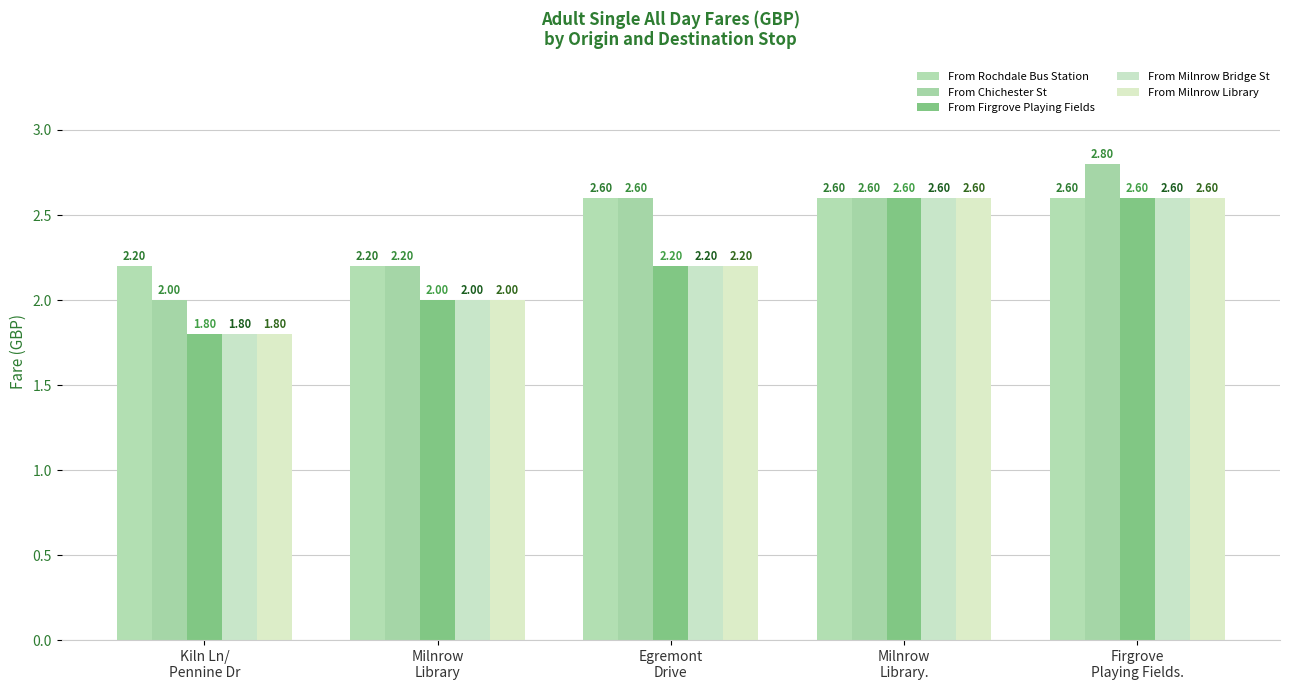

Rank the series by their maximum value, from highest to lowest.

From Chichester St, From Rochdale Bus Station, From Firgrove Playing Fields, From Milnrow Bridge St, From Milnrow Library